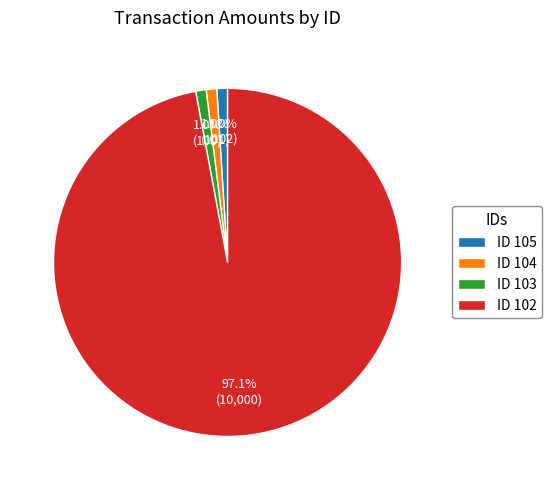

Which category accounts for the majority?

ID 102